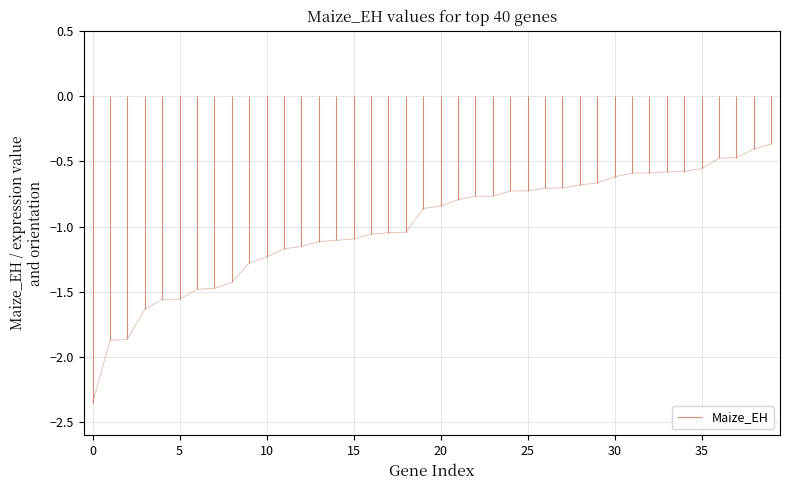

What is the difference between the maximum and minimum values?

2.0